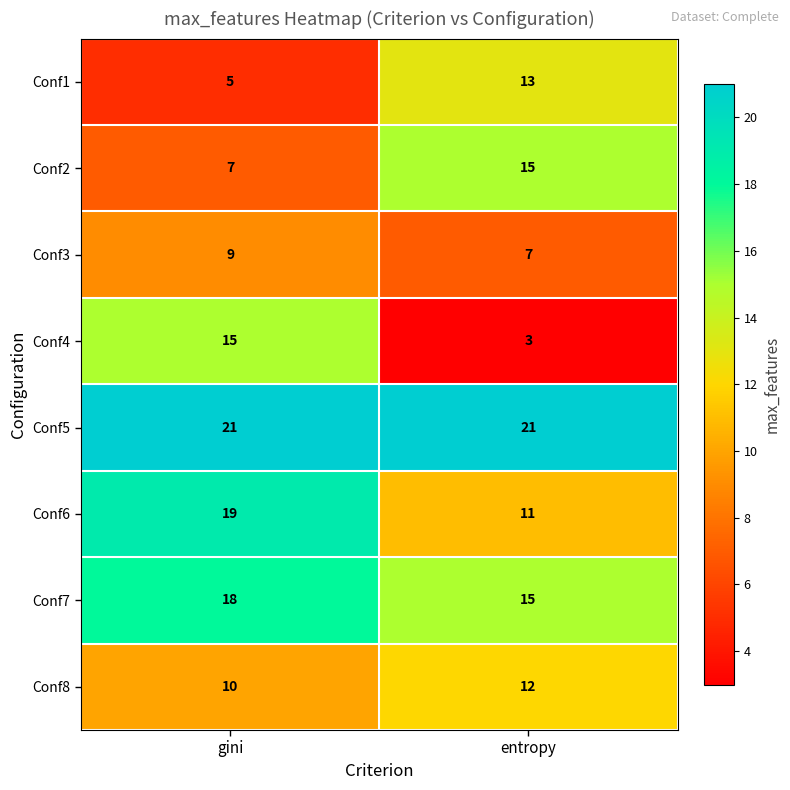

What is the approximate value of Conf8 at gini?

10